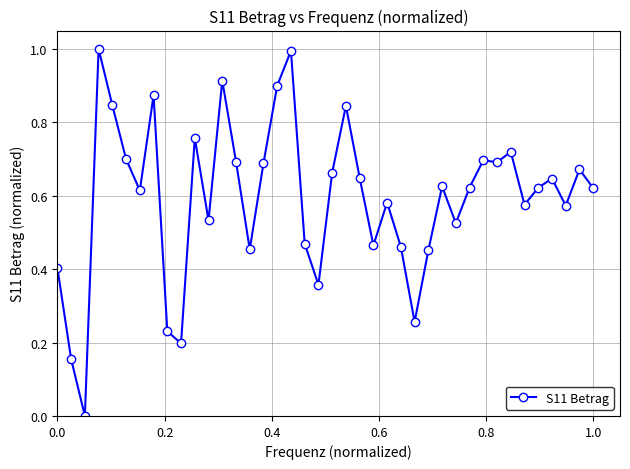

True or false: the data has more than 0 interior local peaks.

True